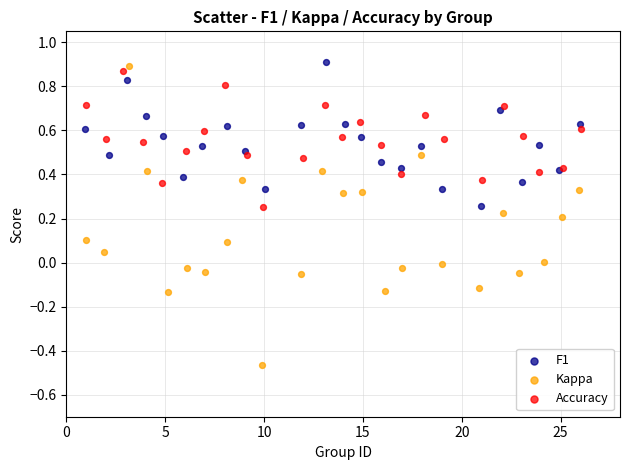

Which series reaches the minimum Y coordinate?

Kappa